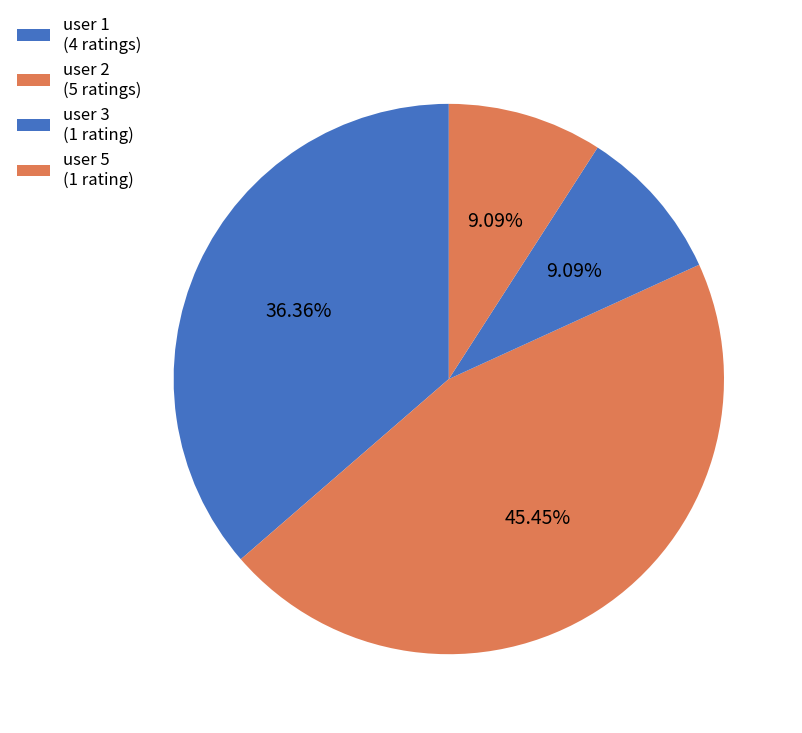

To the nearest percent, what is the difference between the user 1 and user 5 slice percentages?

27%